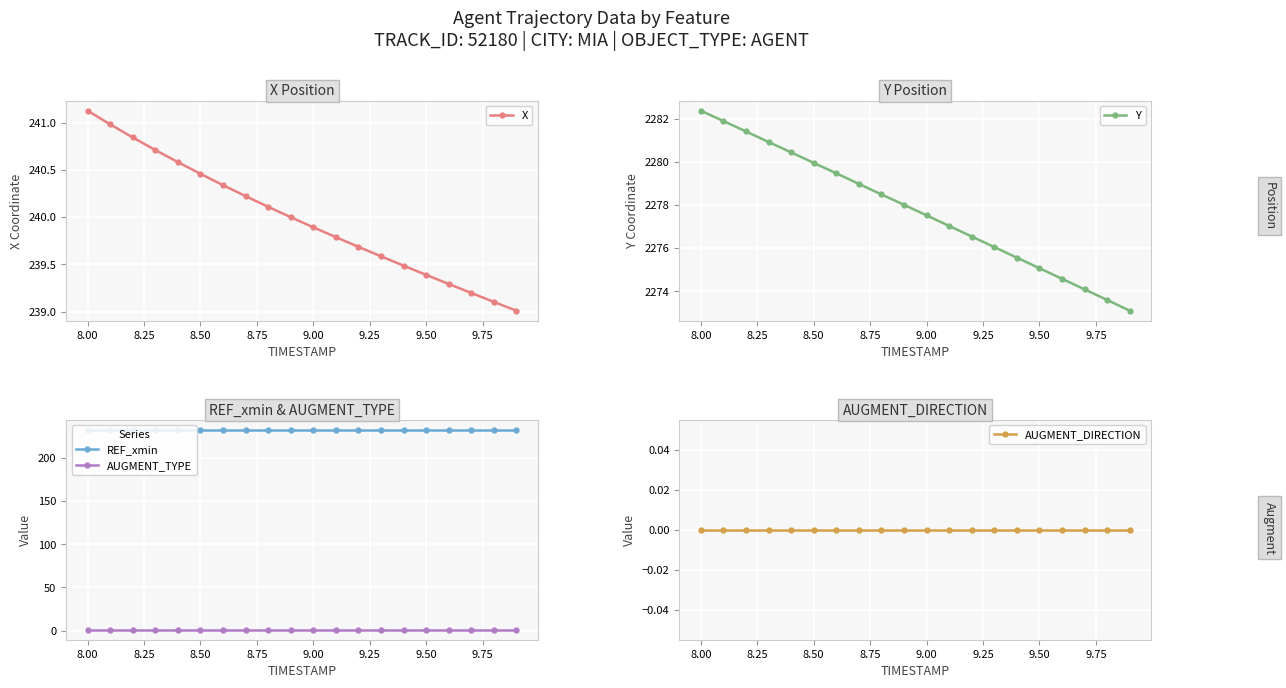

How many lines are shown in the chart?

5